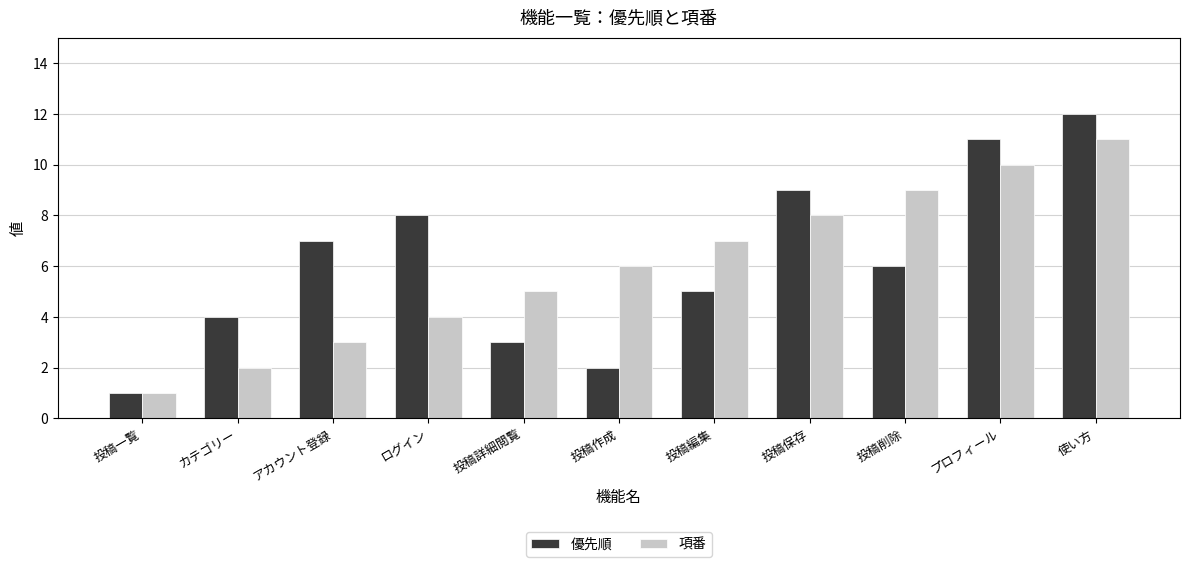

What is the difference between the highest and lowest values at 投稿作成?

4